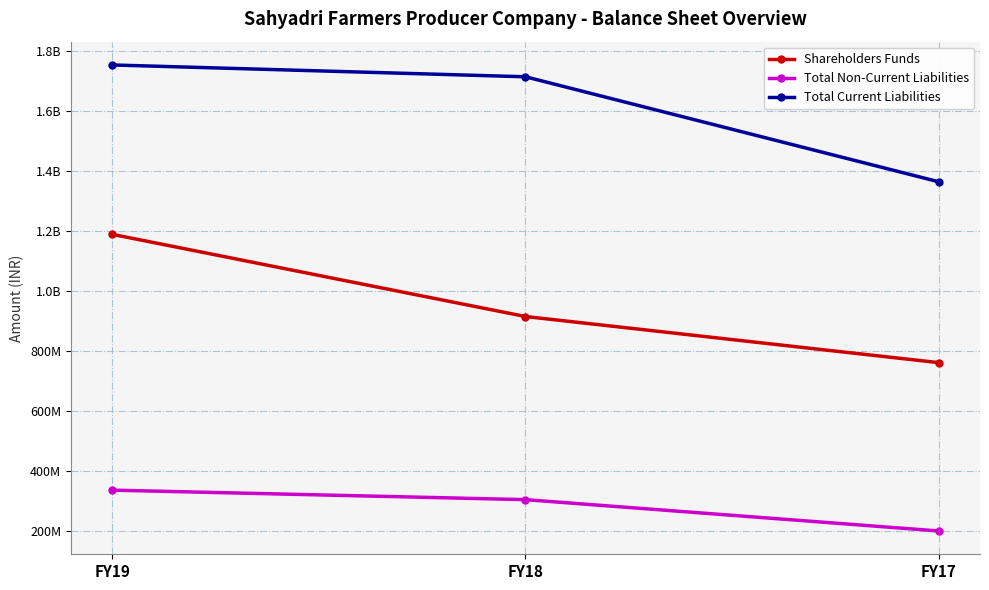

What is the sum of the Shareholders Funds values at FY18 and FY19?

2103277000